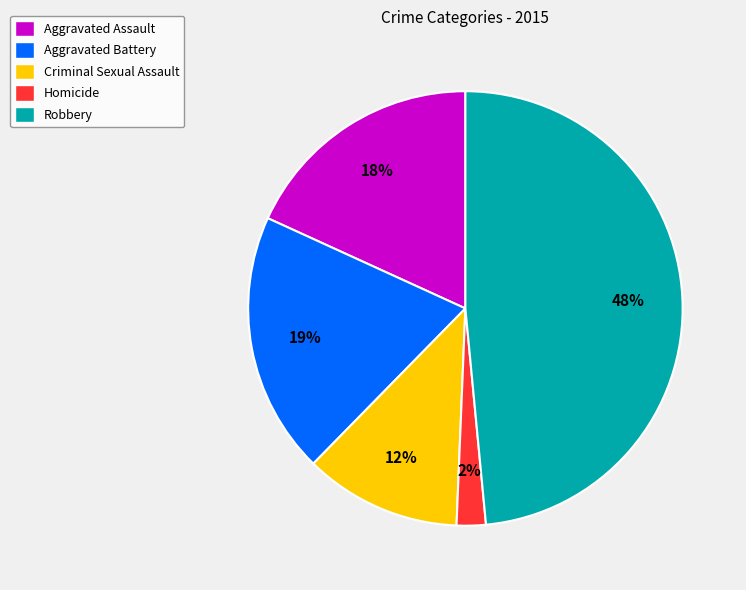

The Homicide slice represents 8% of the pie. True or false?

False